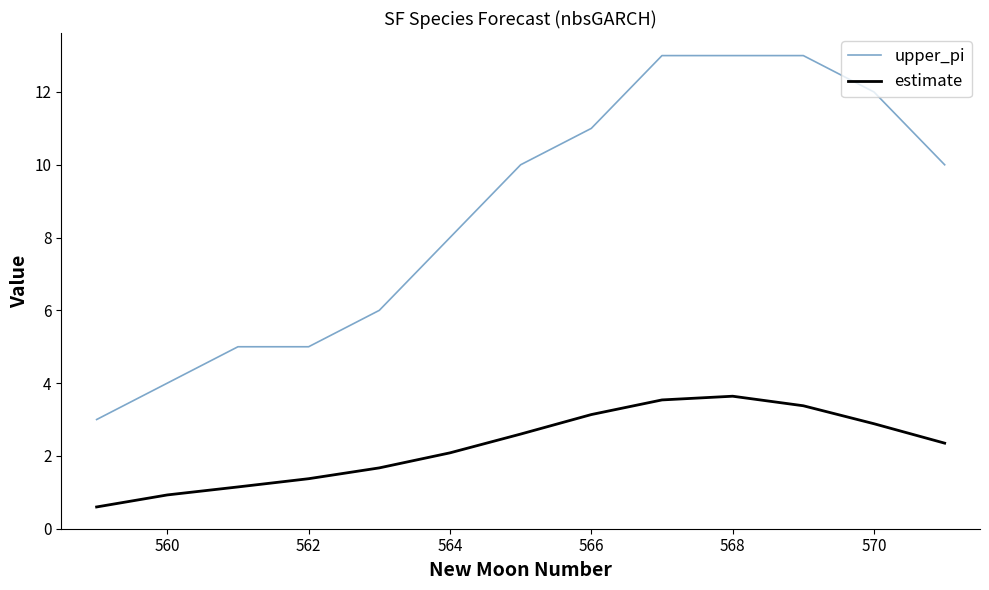

Which series has the widest spread of values?

upper_pi